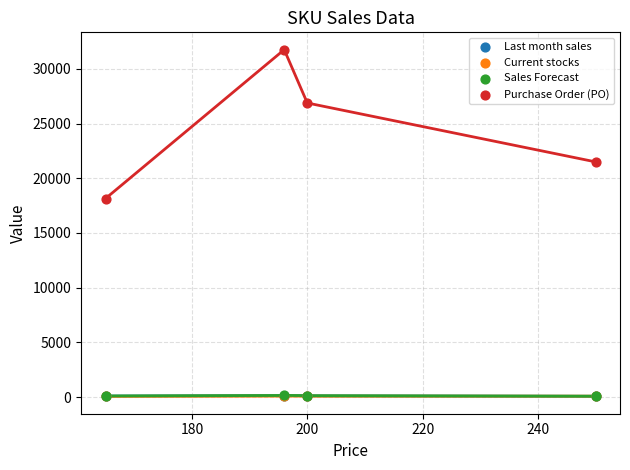

What are all the series names shown in the legend?

Last month sales, Current stocks, Sales Forecast, Purchase Order (PO)